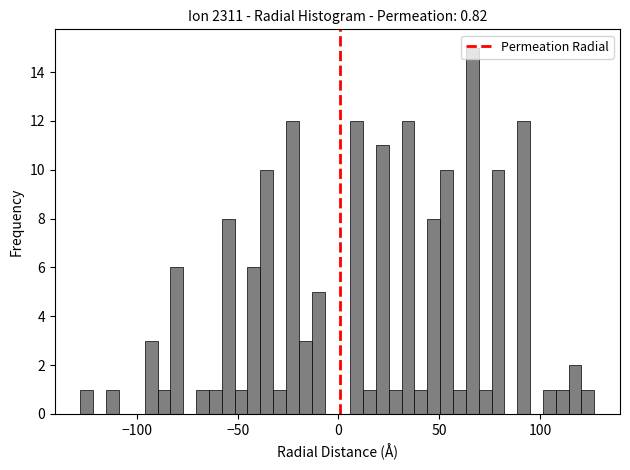

Around what value on the x-axis is the tallest bar? Give the approximate position of its centre, as read against the axis.

65